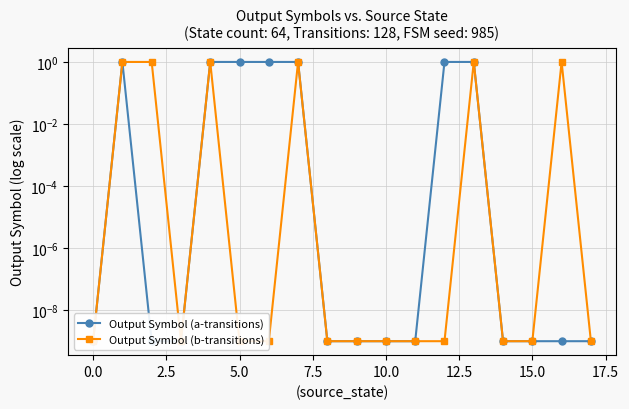

Is this an area chart (filled region under the line)?

No